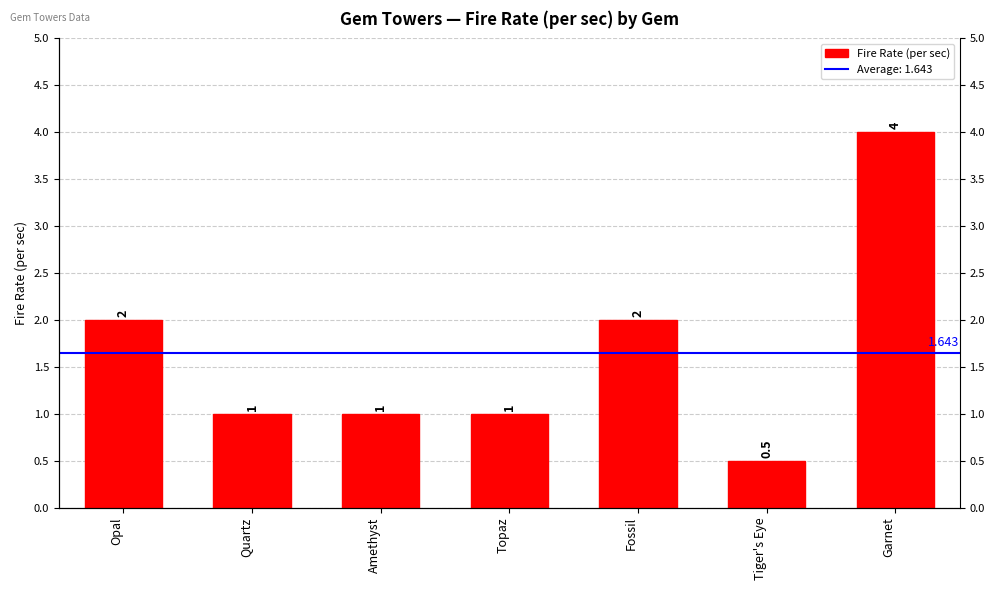

Reading right to left, transcribe all the data shown in this chart.

4.0	0.5	2.0	1.0	1.0	1.0	2.0